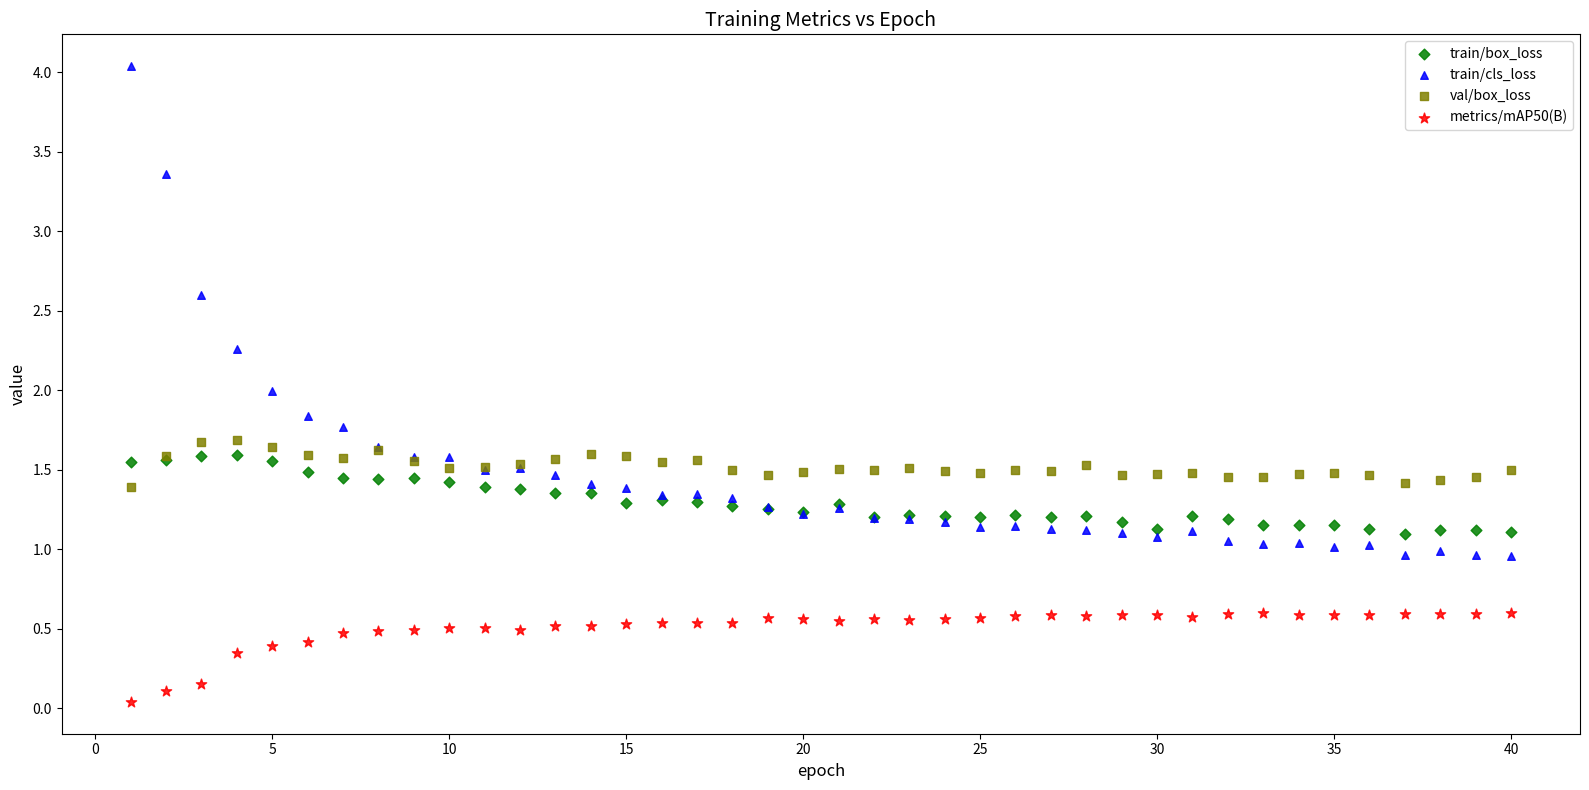

Which series reaches the minimum Y coordinate?

metrics/mAP50(B)